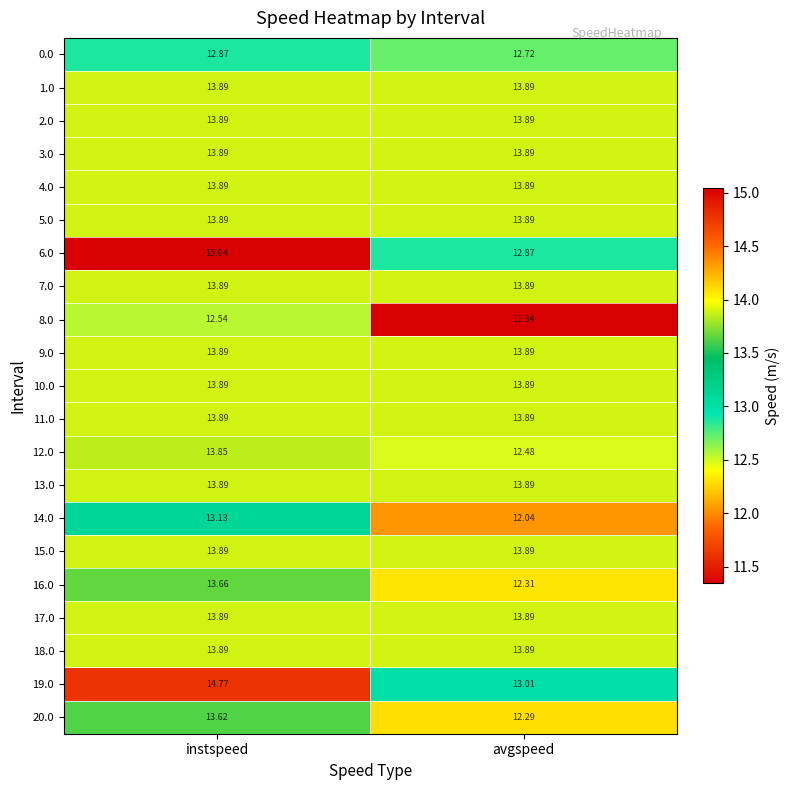

At which label does 19.0 reach its minimum?

avgspeed